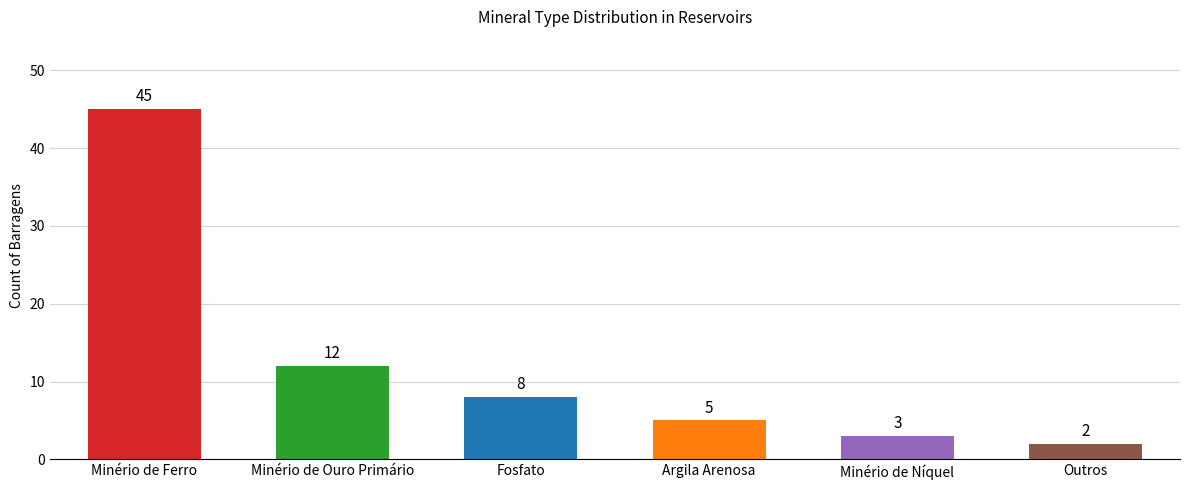

Does the chart contain stacked bars?

No